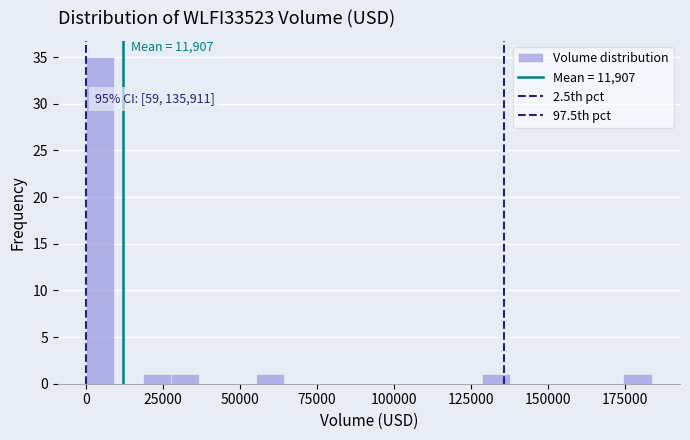

Around what value on the x-axis is the tallest bar? Give the approximate position of its centre, as read against the axis.

5000